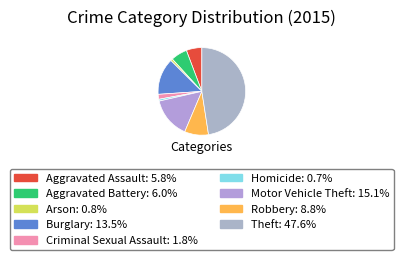

Count the number of slices in the pie.

9